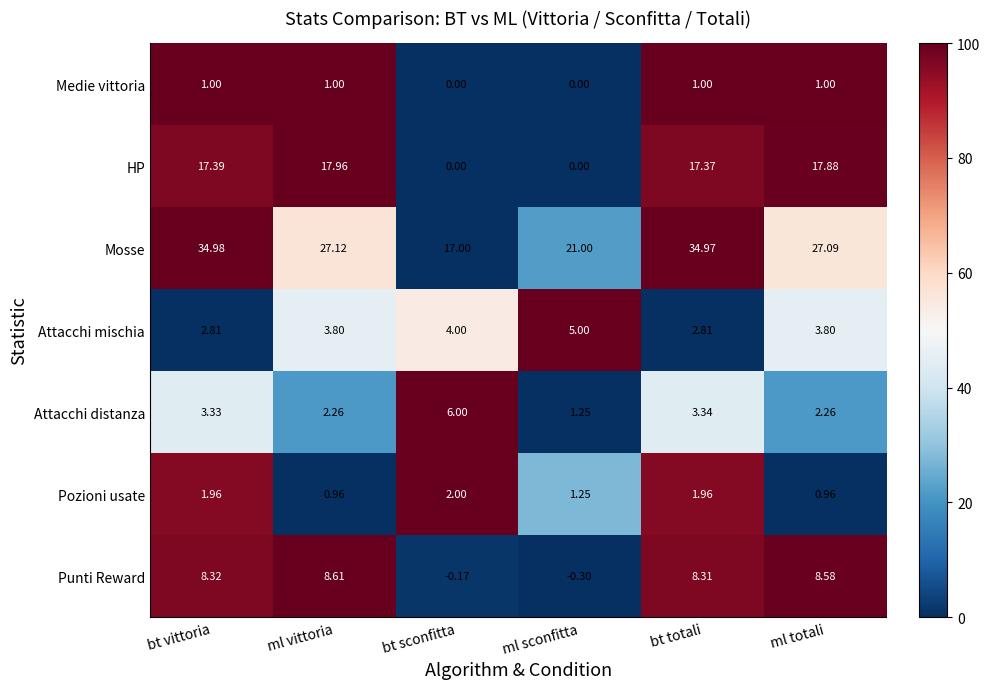

Between ml vittoria and ml sconfitta, which series saw the biggest shift?

HP